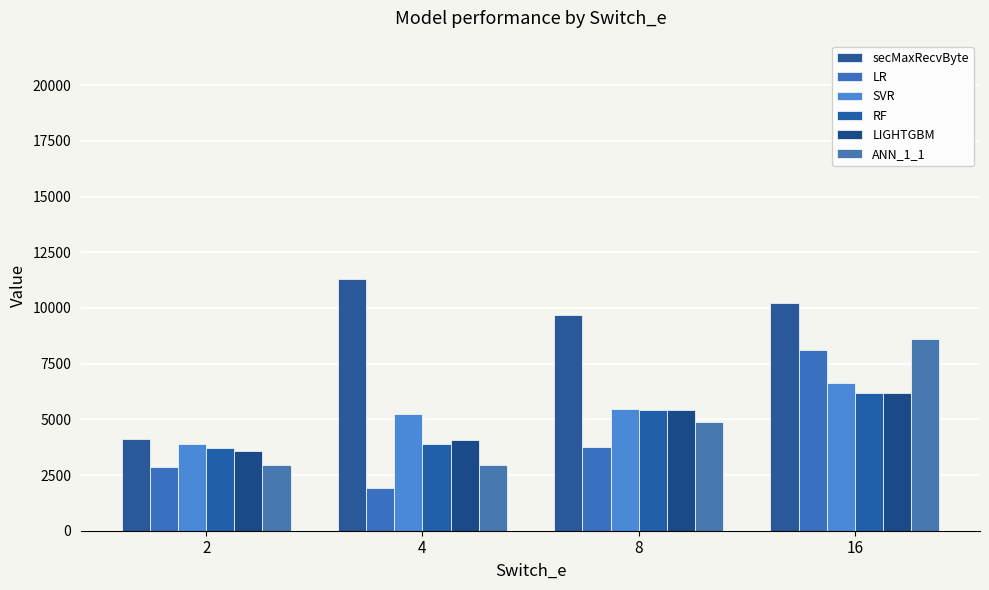

How many bars are there in total?

24